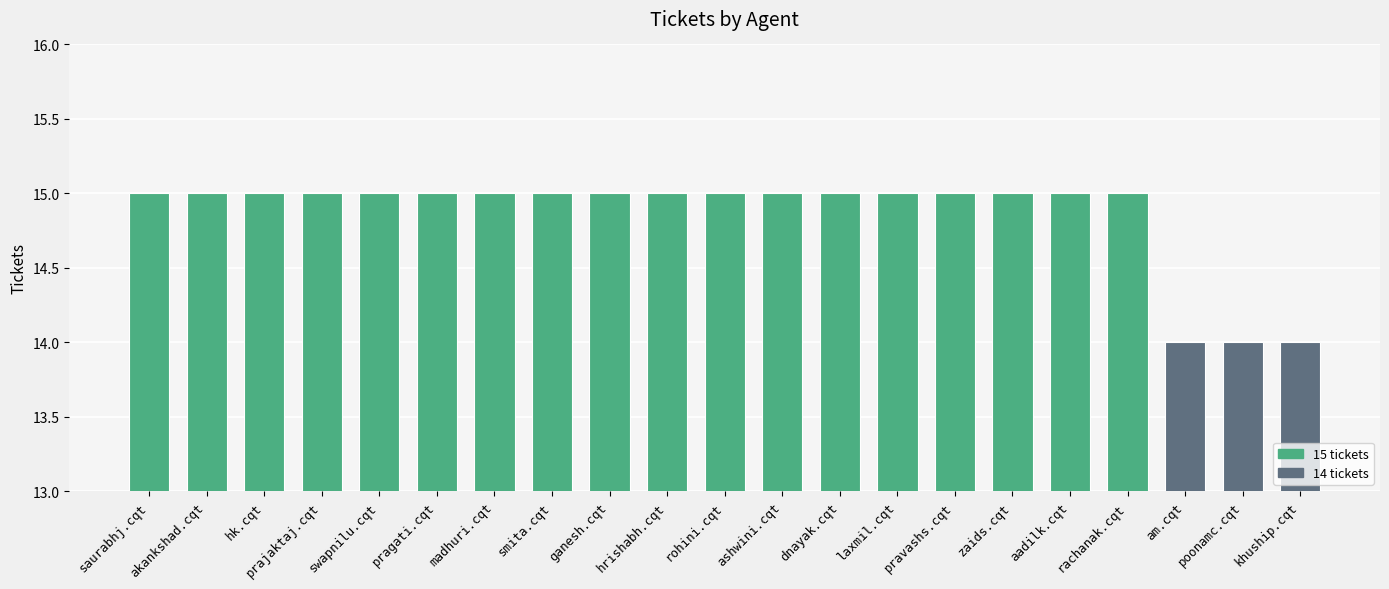

What is the sum of all values?

312